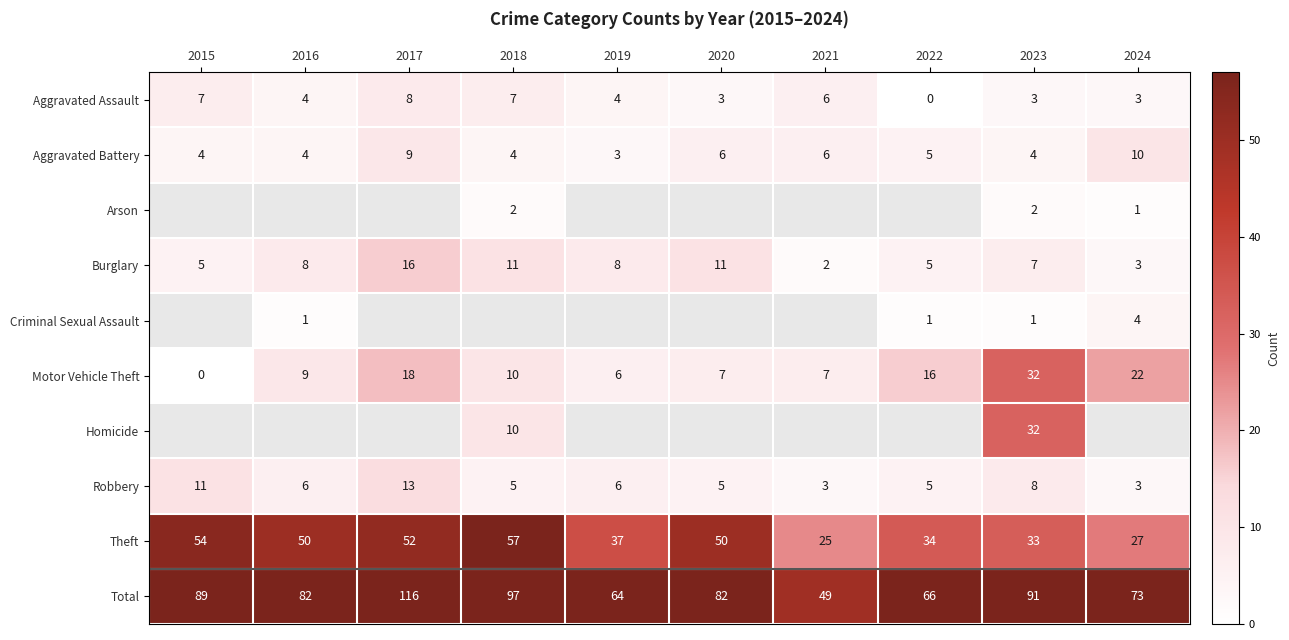

The value of Aggravated Battery at 2021 is 2.0. True or false?

False